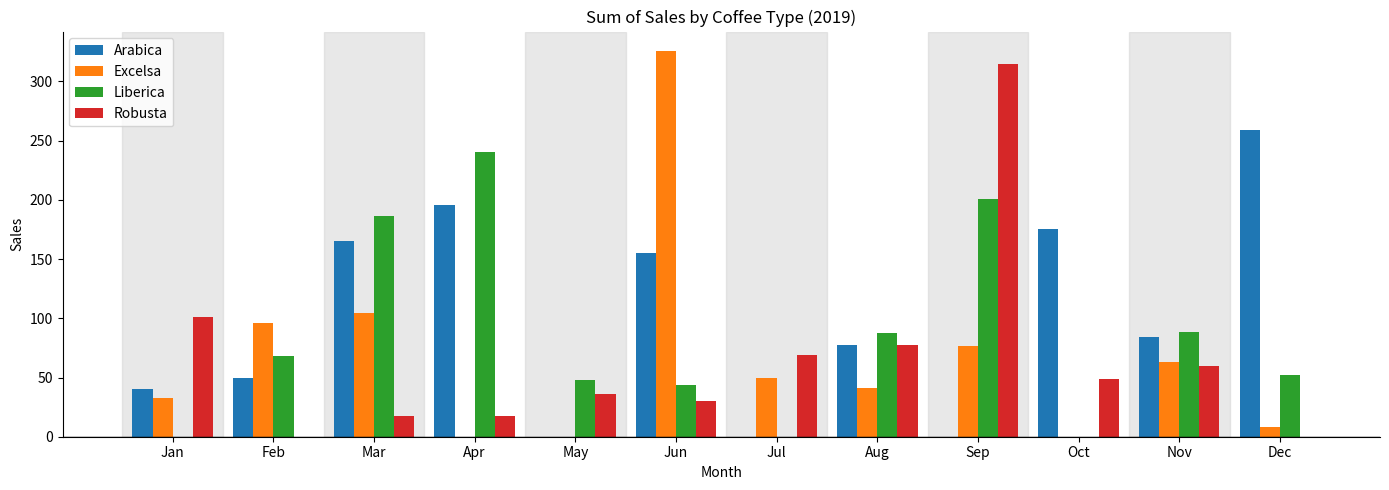

Which series has the largest total across all categories?

Arabica